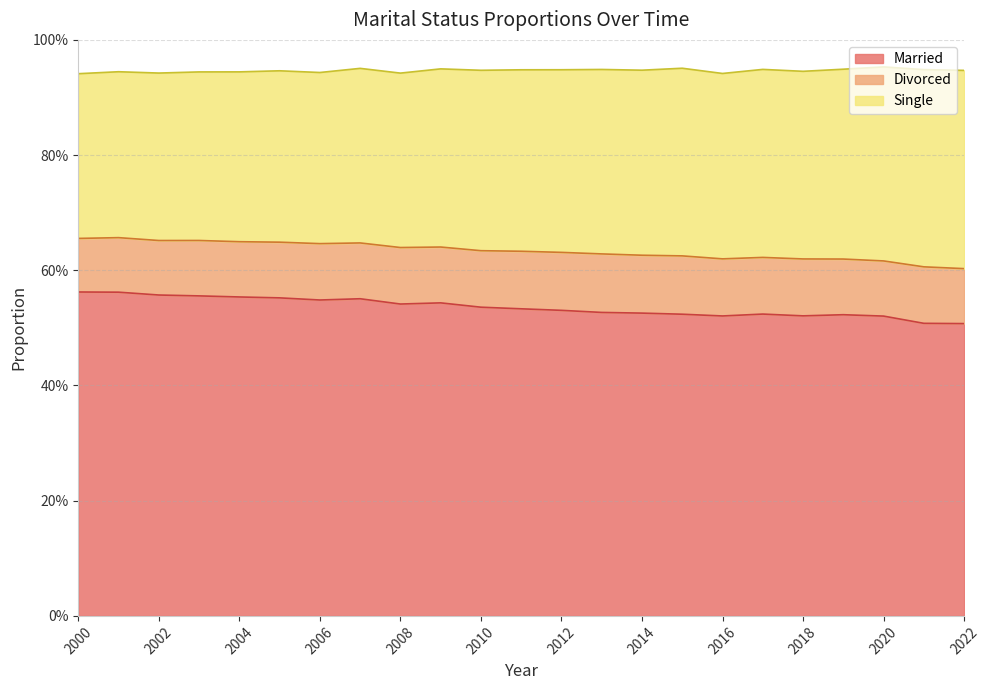

True or false: Single and Married cross at least once.

False